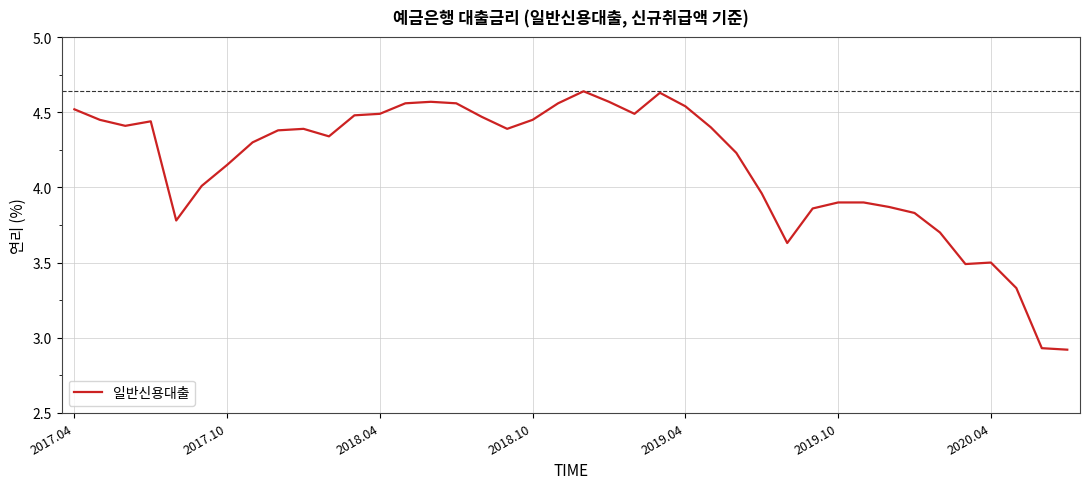

What is the difference between the maximum and minimum values?

1.7